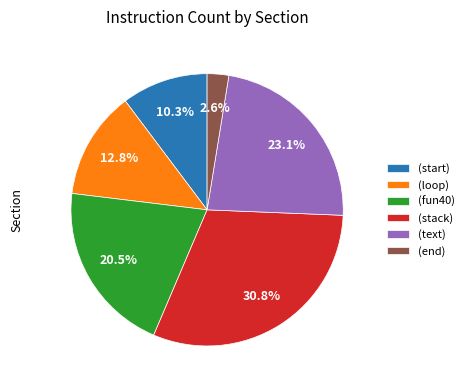

Is there a majority slice in this chart?

No